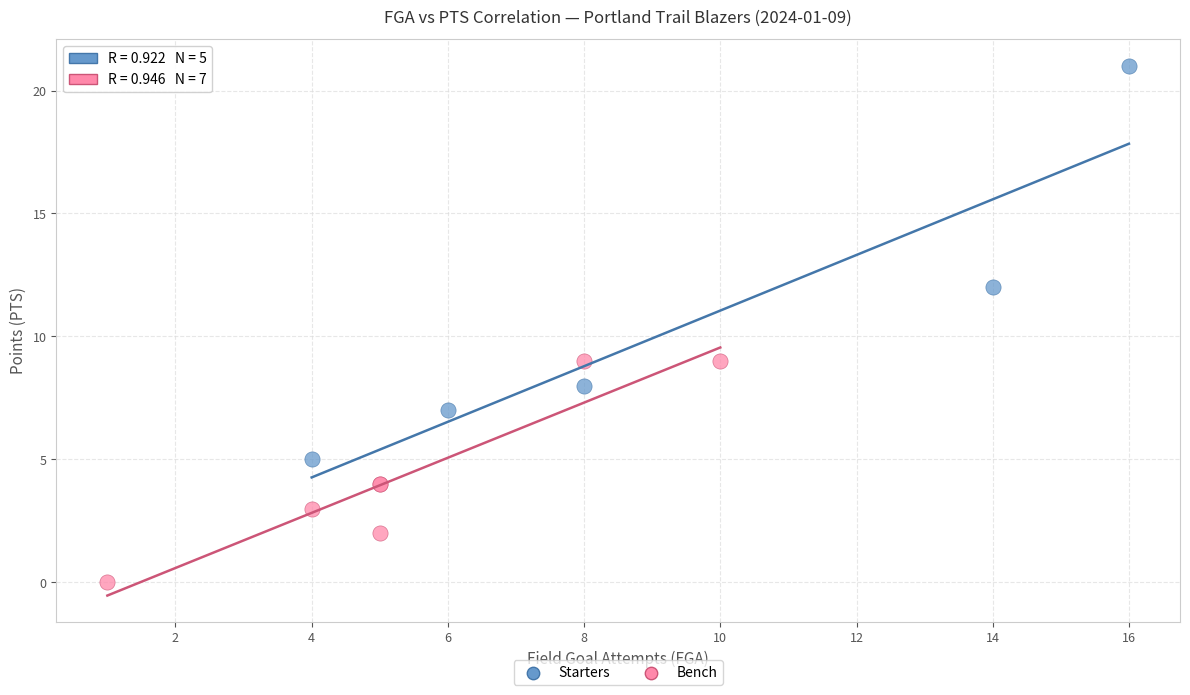

Which series contains the lowest Y value?

Bench